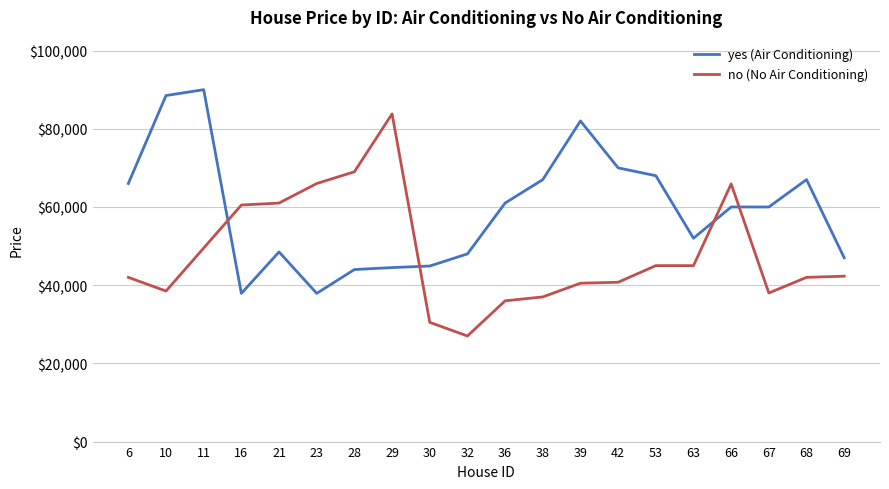

Rank the series at 21 from lowest to highest value.

yes (Air Conditioning), no (No Air Conditioning)